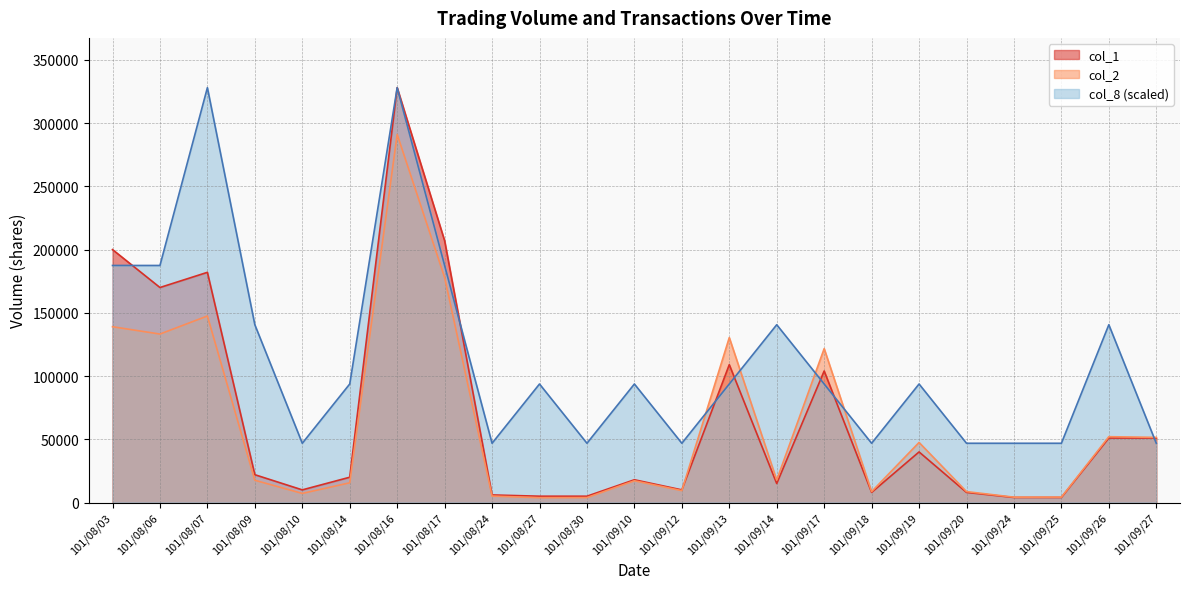

What is the value of the col_2 point at the 6th from the left?

15600.0